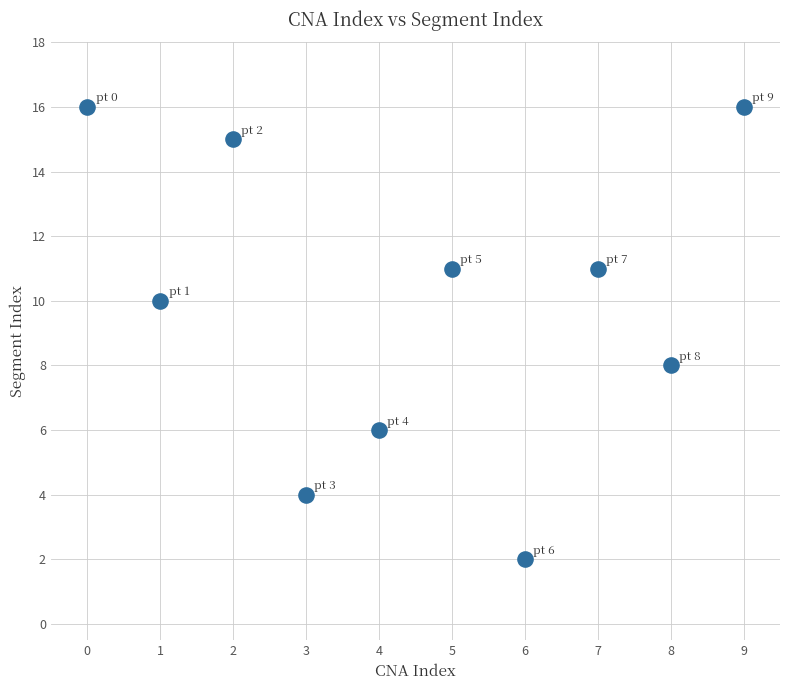

What is the range of Y values (max minus min)?

14